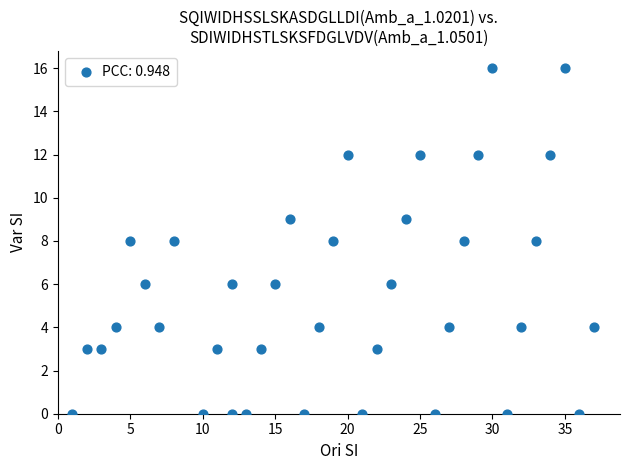

What is the range of X values (max minus min)?

36